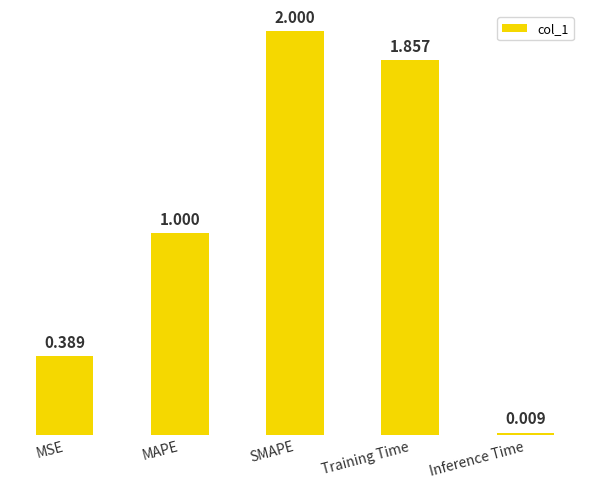

What is the label of the 4th bar from the left?

Training Time